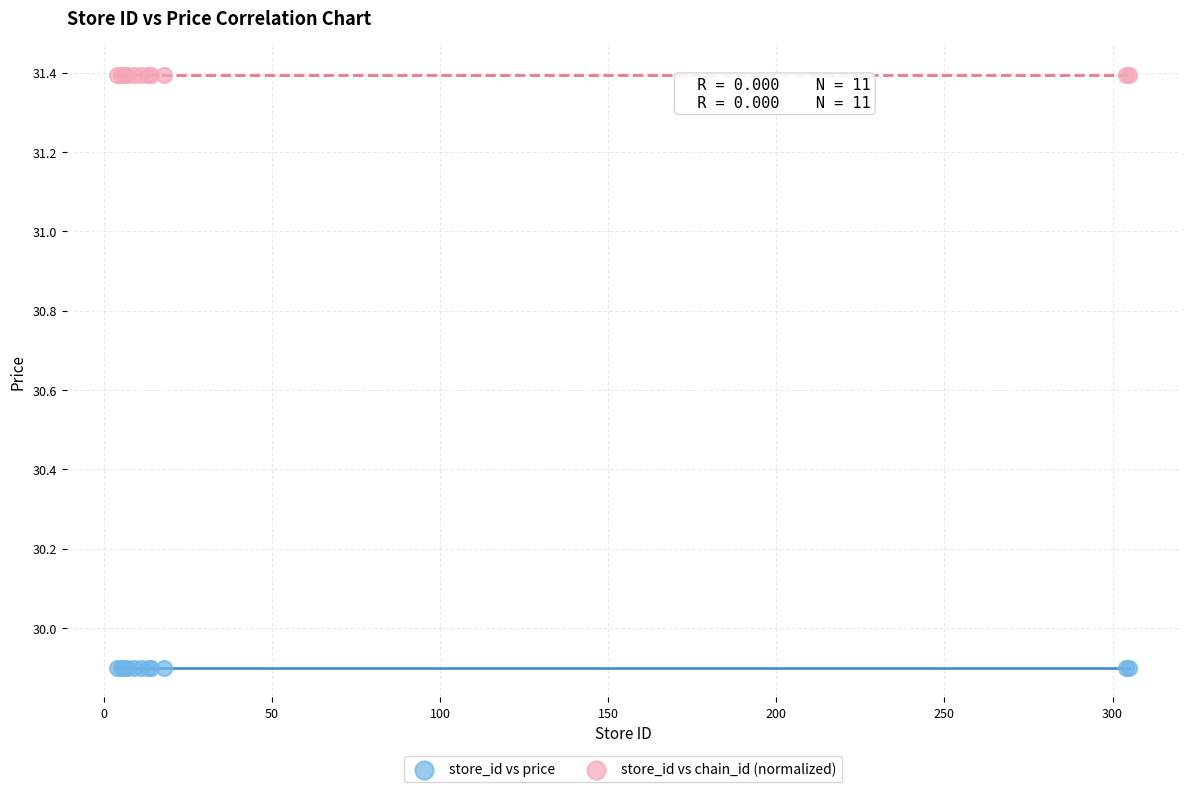

Which series contains the lowest Y value?

store_id vs price